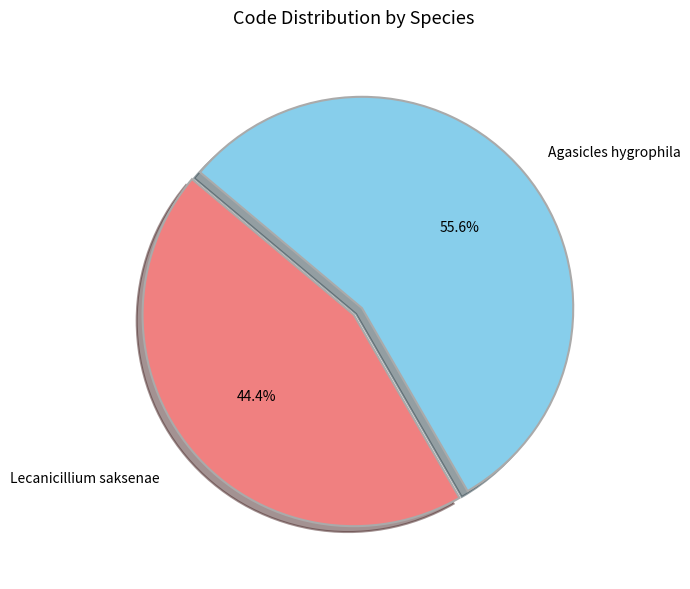

Is there any slice that represents more than half of the pie?

Yes